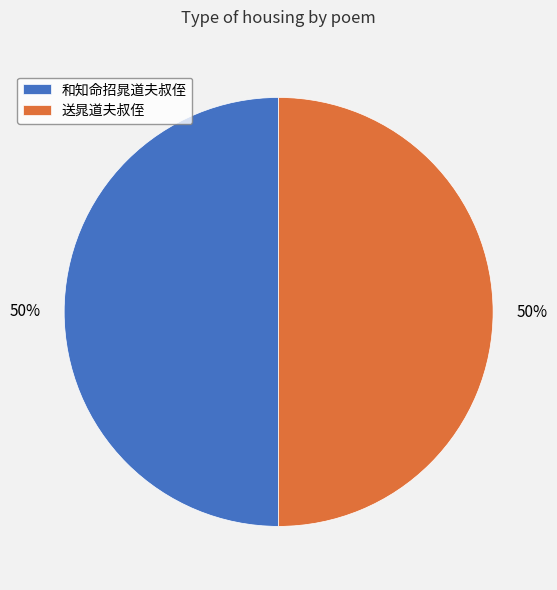

To the nearest percent, what is the average slice percentage?

50%